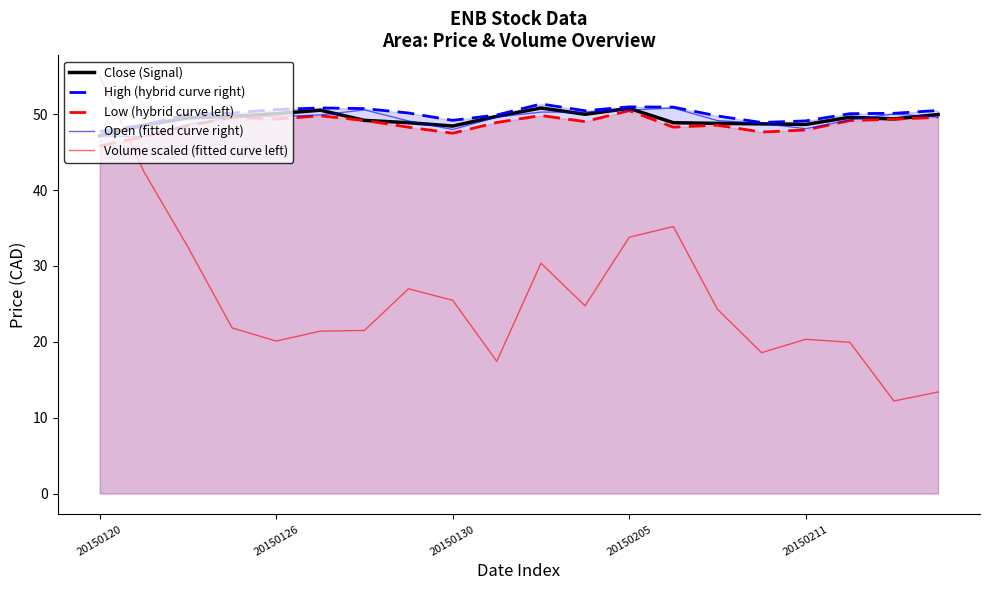

What is the total value across all series at 13?

234.1